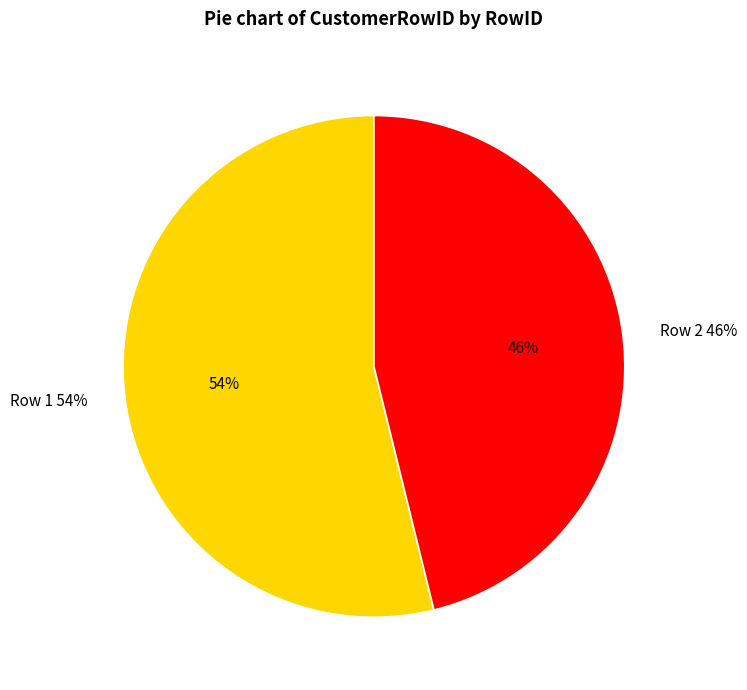

To the nearest percent, what portion does Row 2 represent?

46%